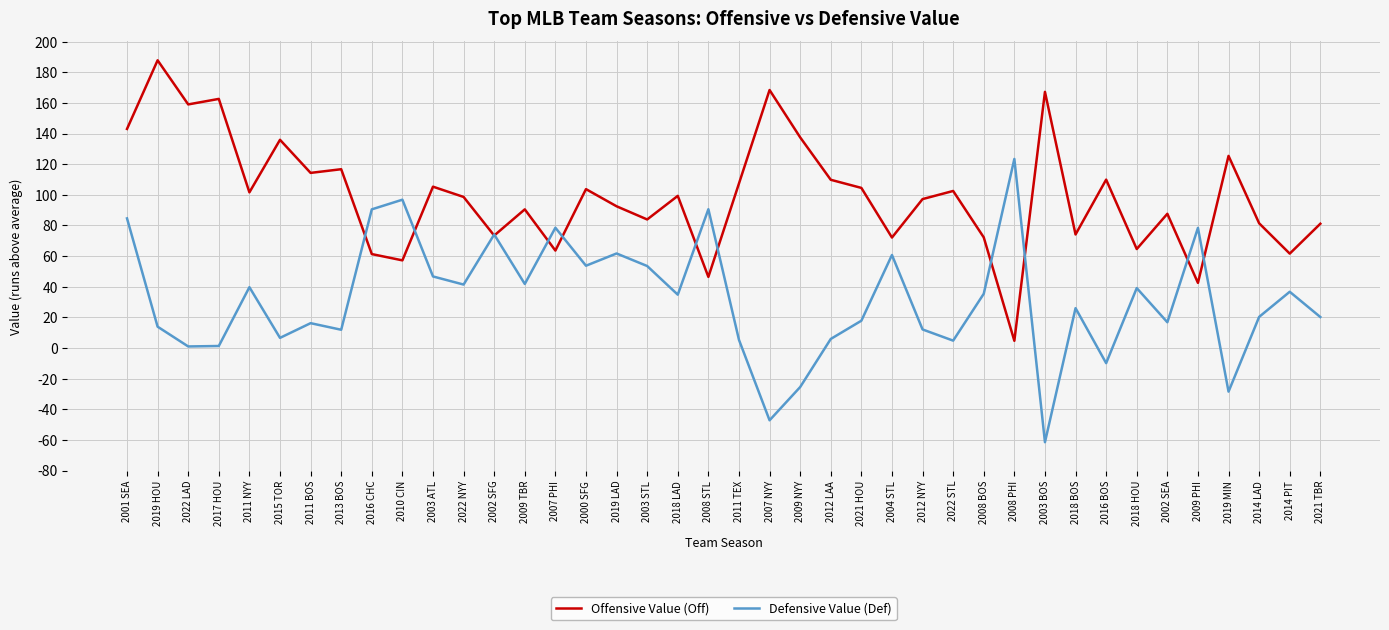

Between which two adjacent categories do Defensive Value (Def) and Offensive Value (Off) first intersect?

2013 BOS and 2016 CHC